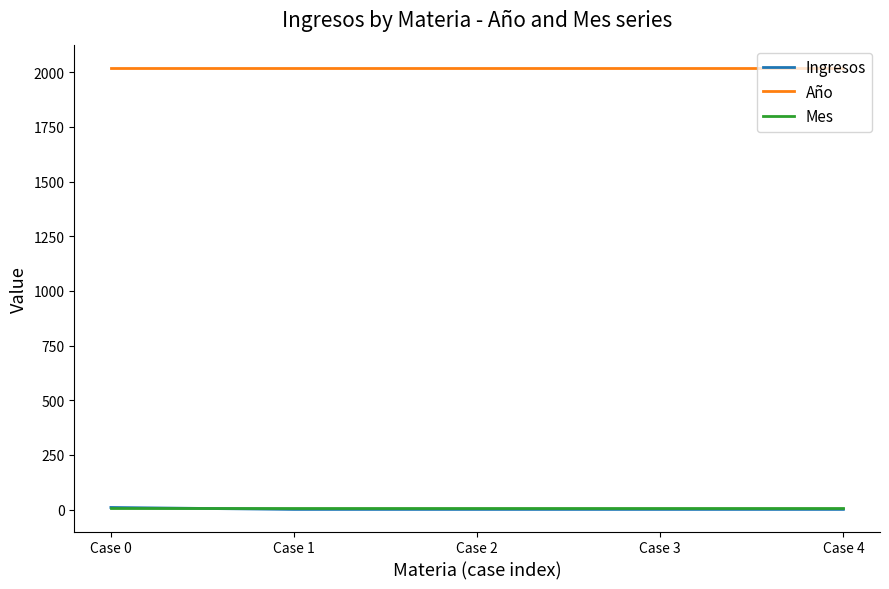

Reading left to right, list all the values displayed in this chart.

Ingresos: Case 0=10	Case 1=1	Case 2=1	Case 3=1	Case 4=1
Año: Case 0=2021	Case 1=2021	Case 2=2021	Case 3=2021	Case 4=2021
Mes: Case 0=6	Case 1=6	Case 2=6	Case 3=6	Case 4=6